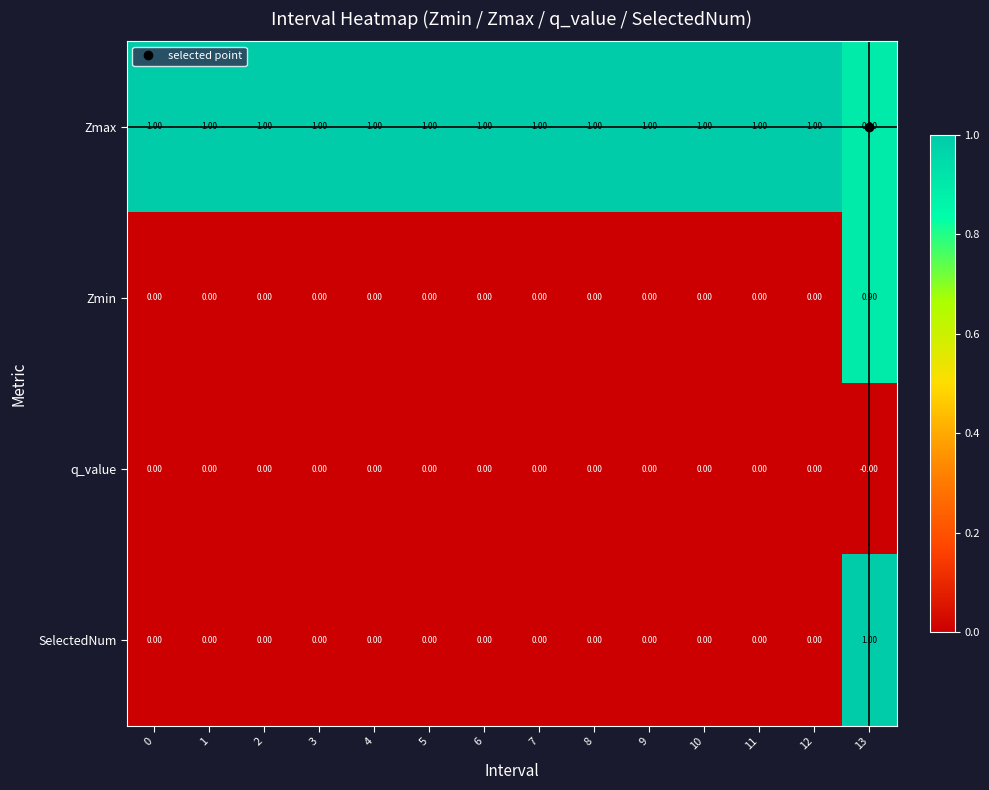

What is the sum of all Zmin values?

0.9